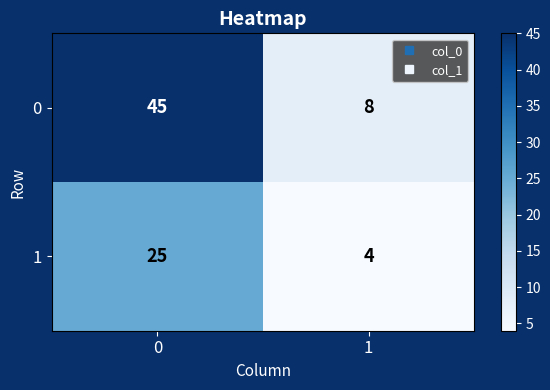

What value does the 0 series have at 1, to the nearest 10?

10